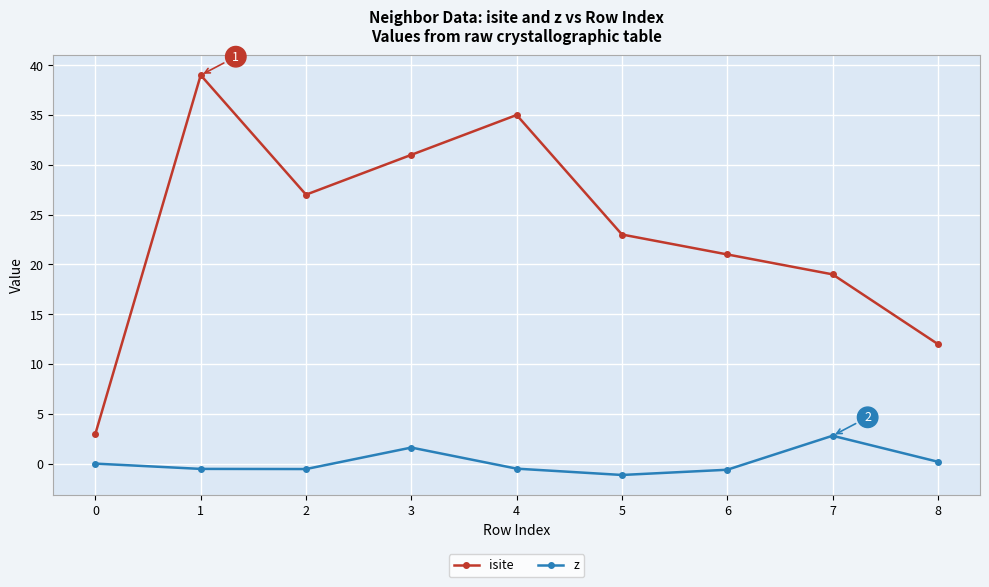

True or false: z and isite cross at least once.

False